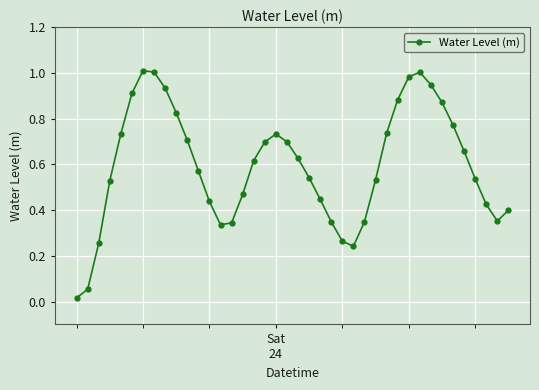

How many points are higher than both their immediate neighbors (excluding endpoints)?

3